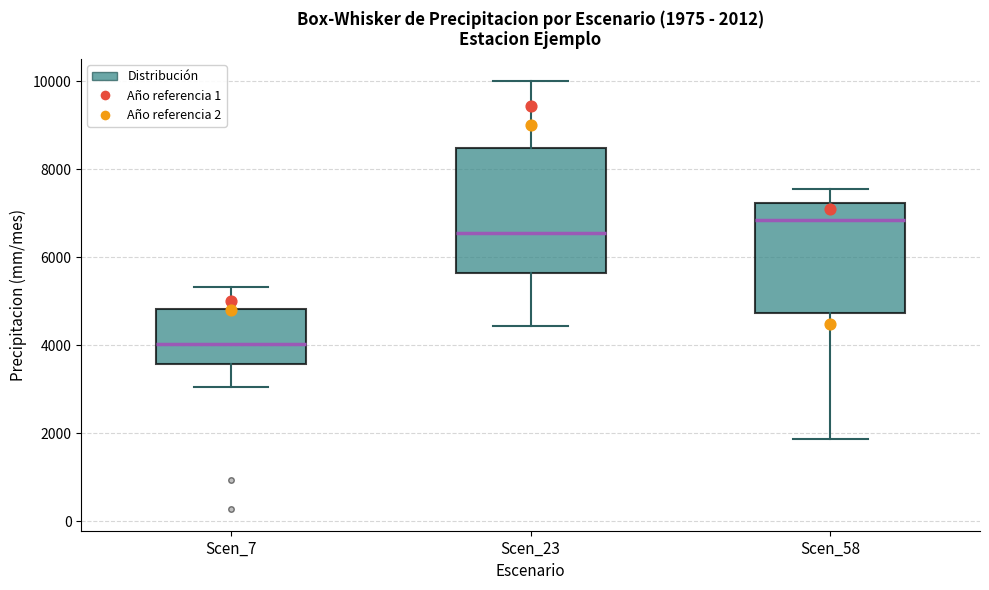

Which box's median line is the lowest?

Scen_7